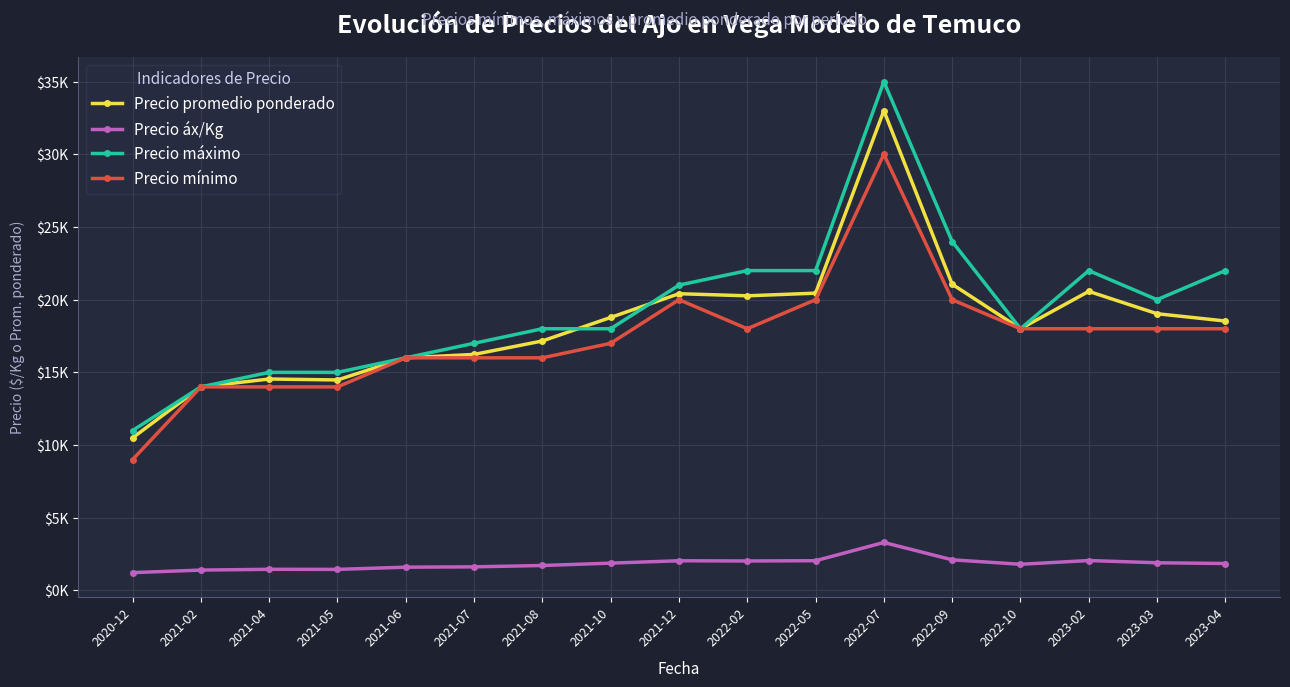

The Precio áx/Kg series shows 1992 at 2021-04. True or false?

False